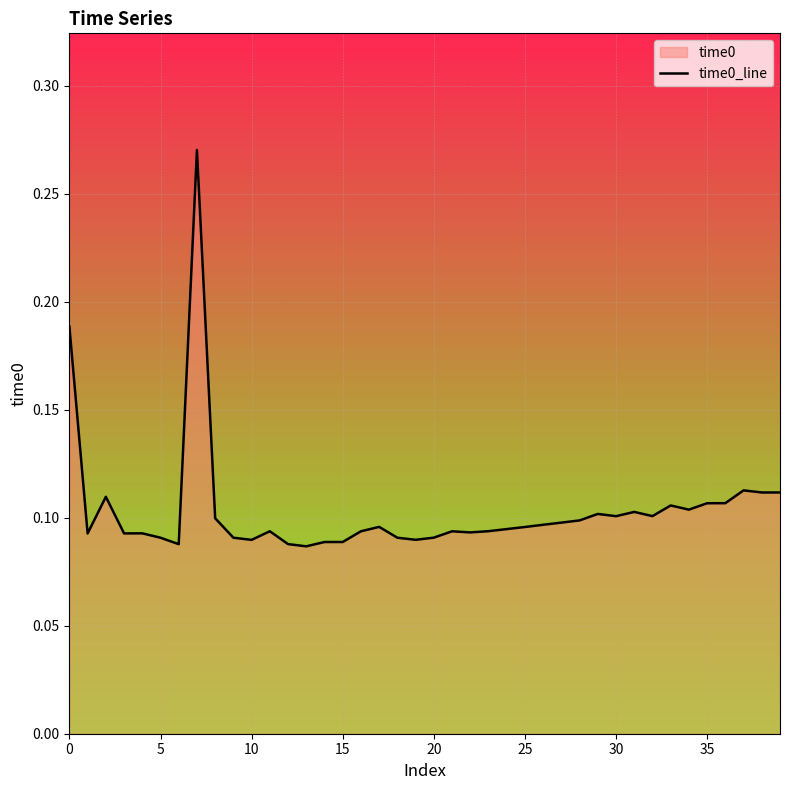

What is the label of the 40th point from the left?

39